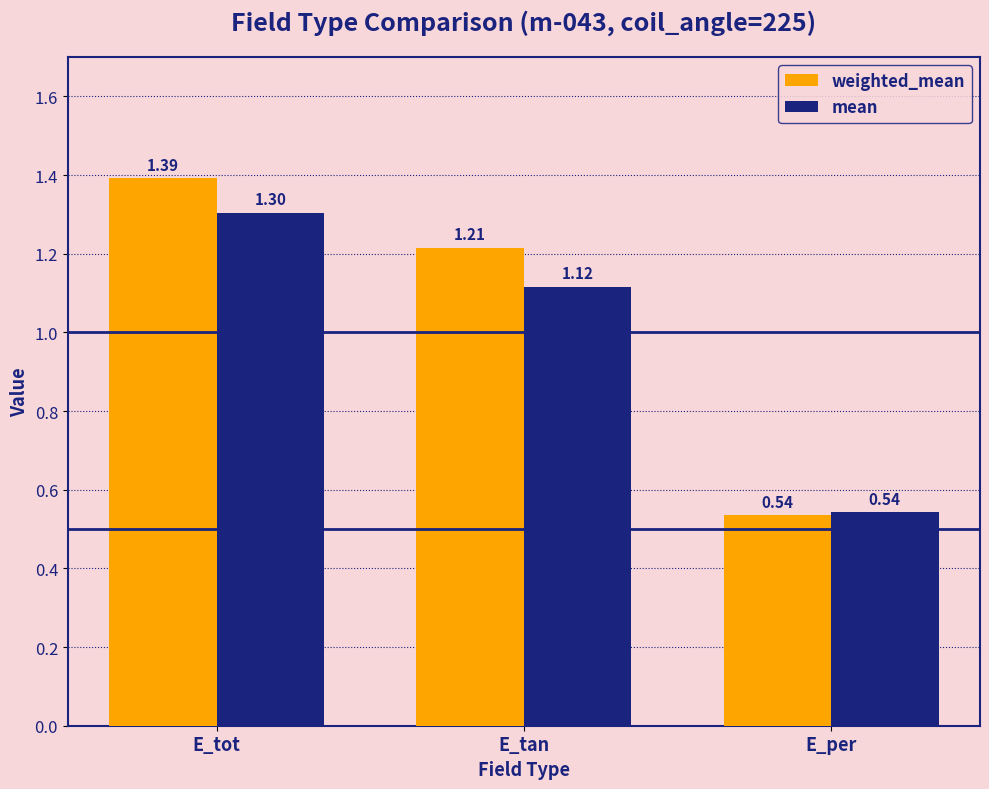

Which series has the widest spread of values?

weighted_mean